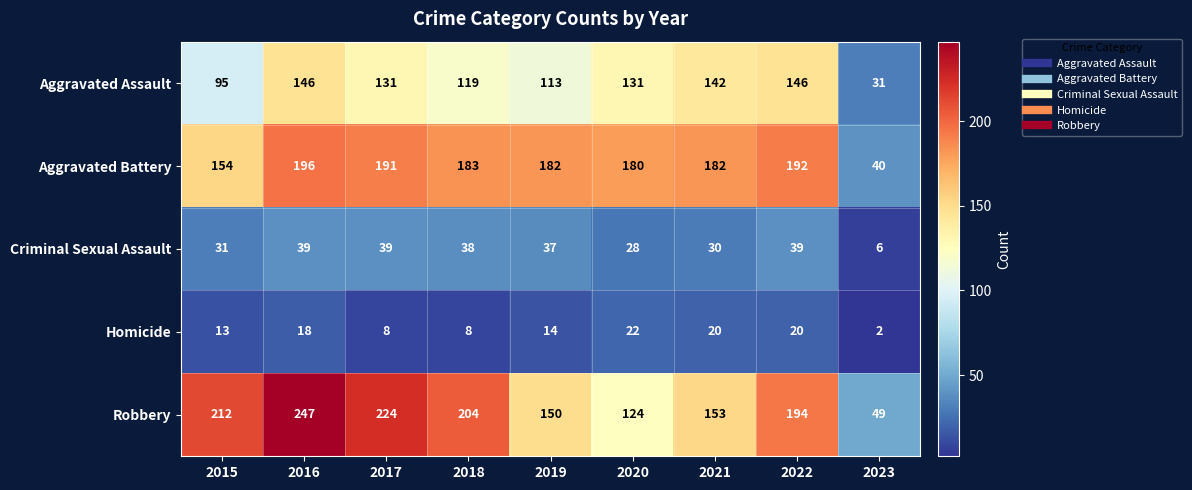

Which series has the largest total across all categories?

Robbery